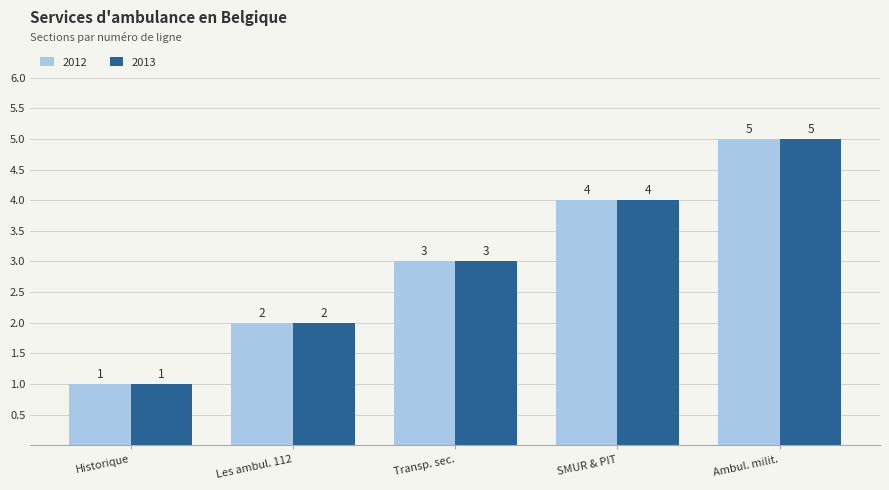

How many categories are shown in the chart?

5